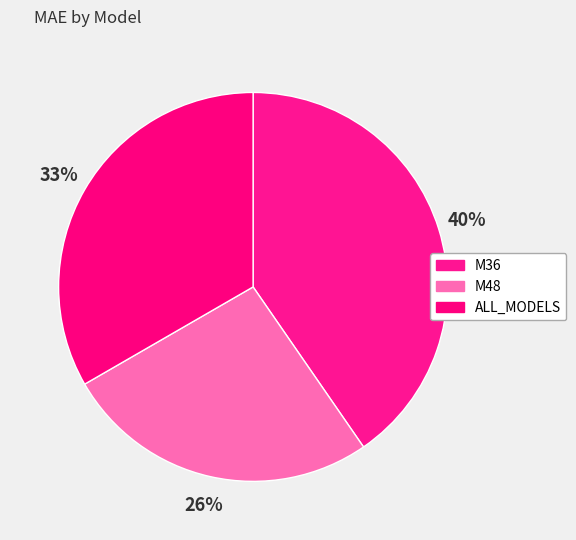

Is there a majority slice in this chart?

No